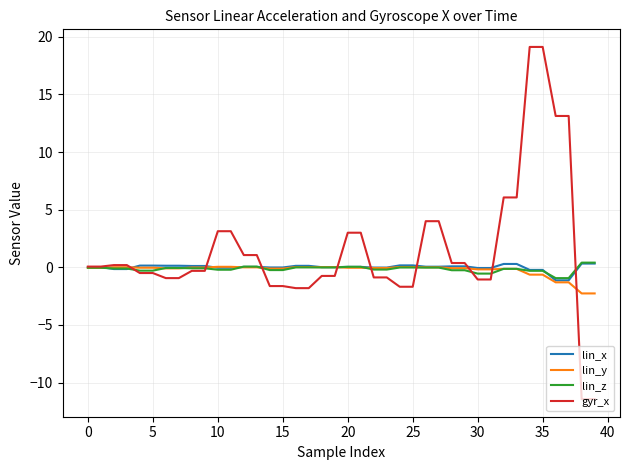

Which series has the widest spread of values?

gyr_x